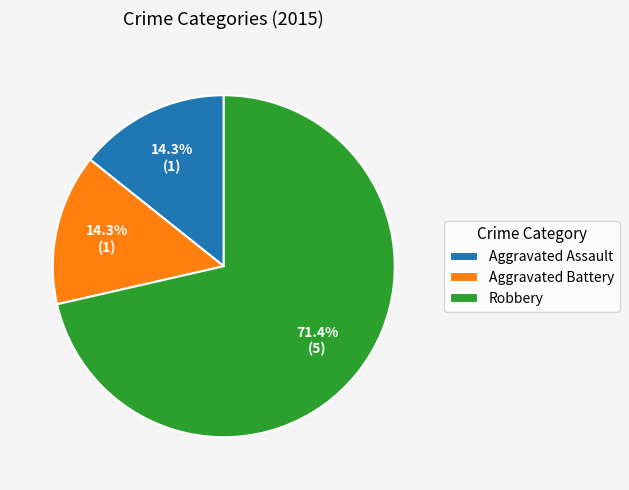

To the nearest percent, what is the difference between the Aggravated Battery and Robbery slice percentages?

57%